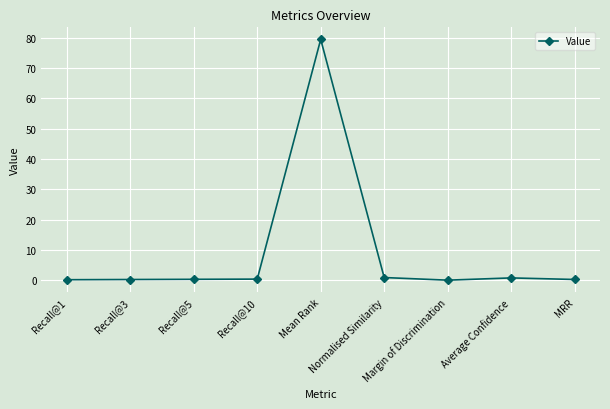

The value at Recall@5 is 0.3. True or false?

True